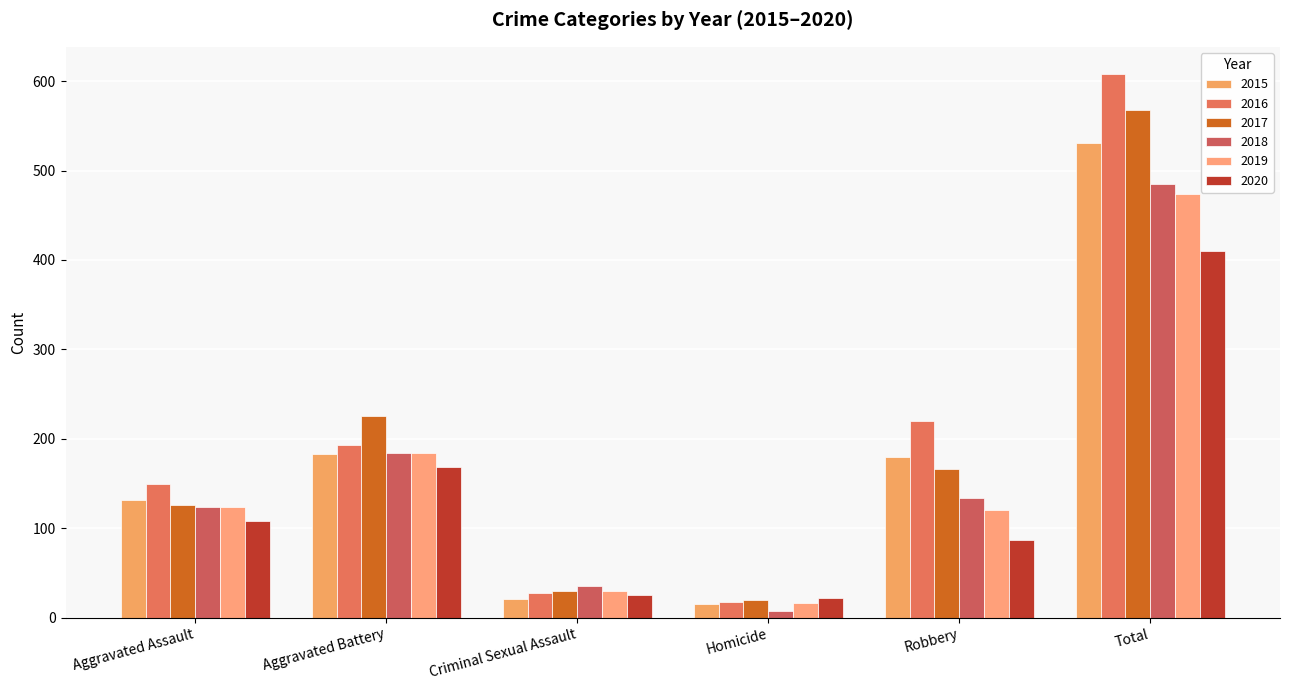

Does the chart contain any negative values?

No